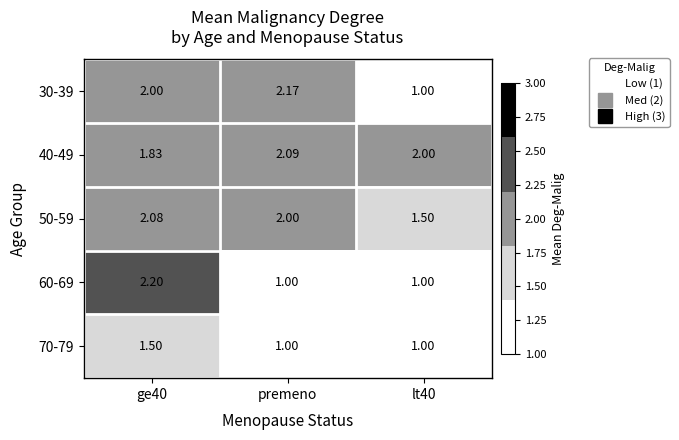

At which label does 30-39 reach its peak?

premeno